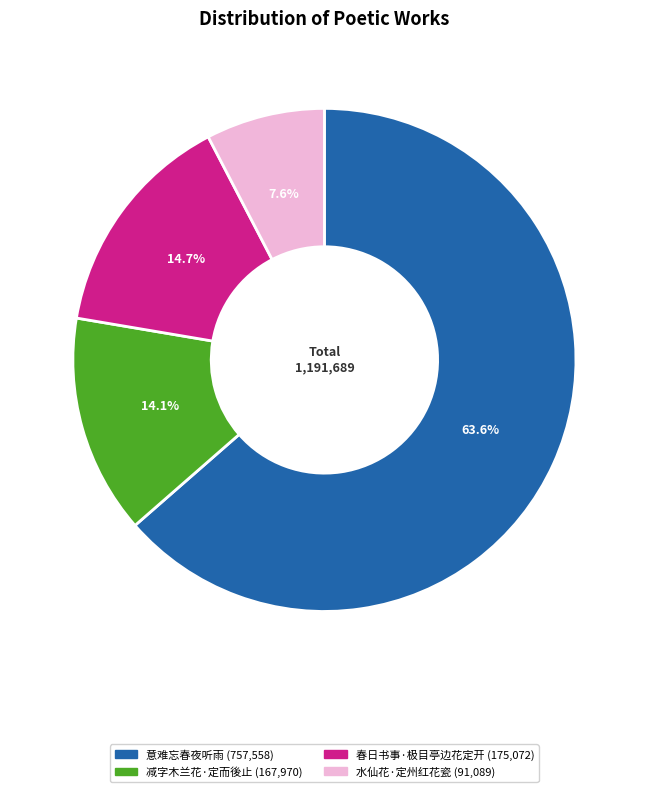

Is there a majority slice in this chart?

Yes